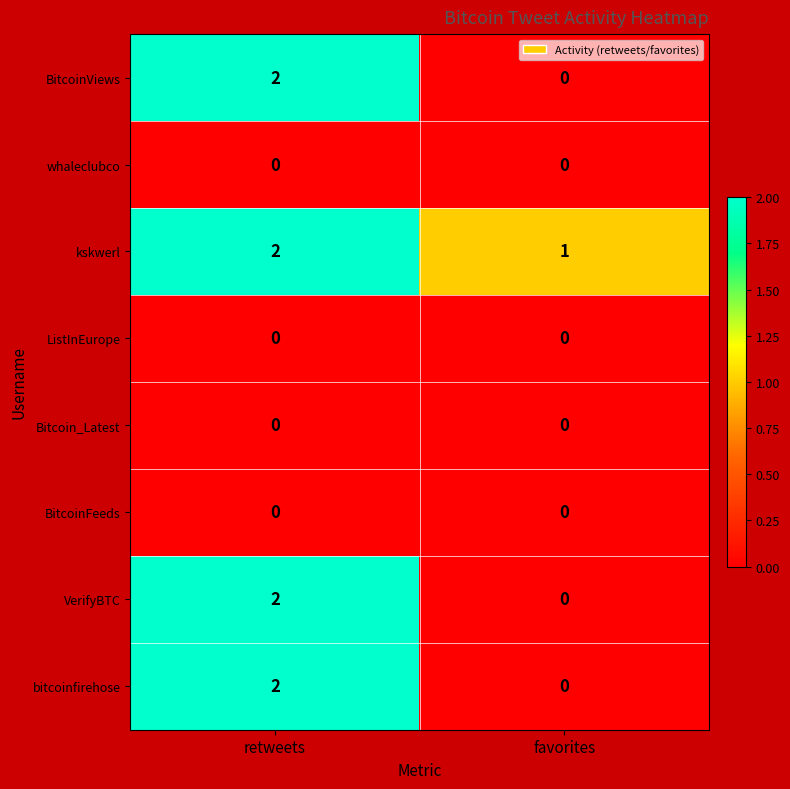

What is the sum of the kskwerl values at retweets and favorites?

3